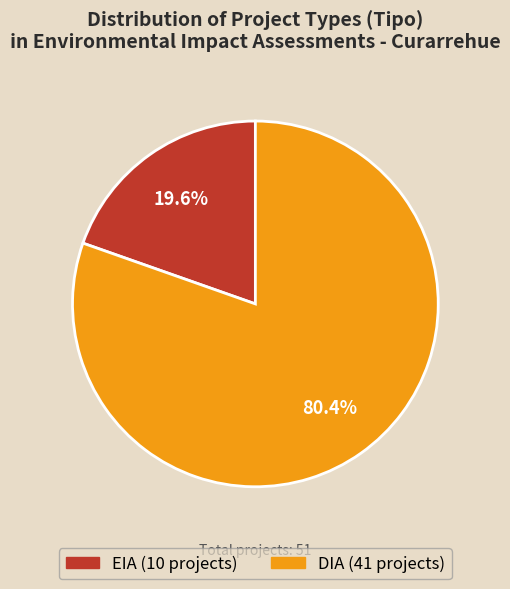

Count the number of slices in the pie.

2